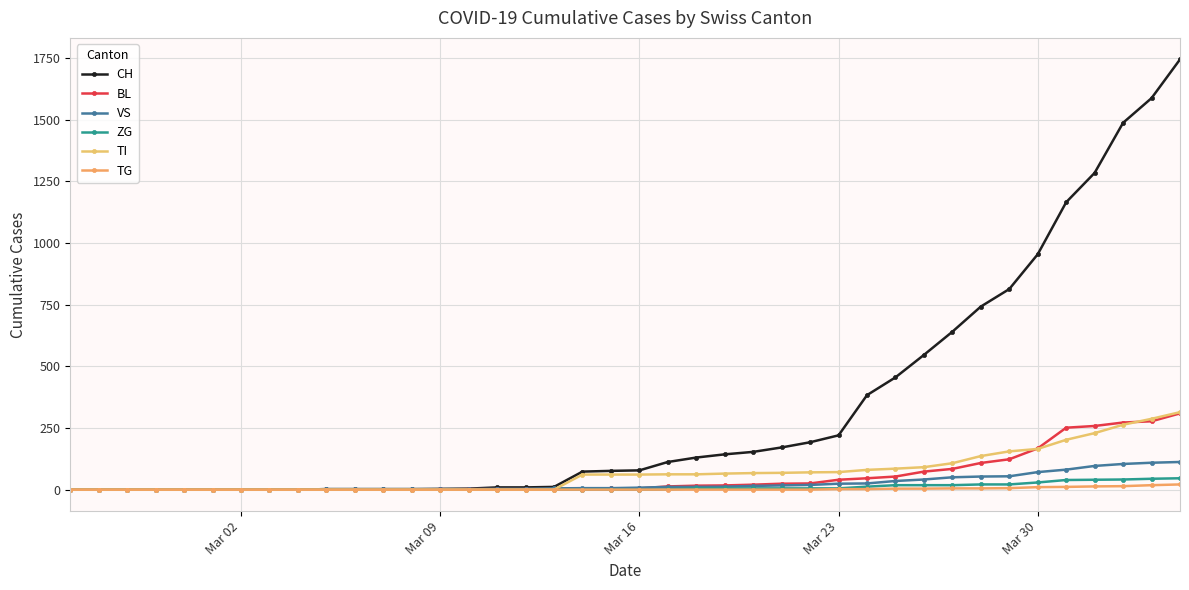

Does the chart have visible grid lines?

Yes